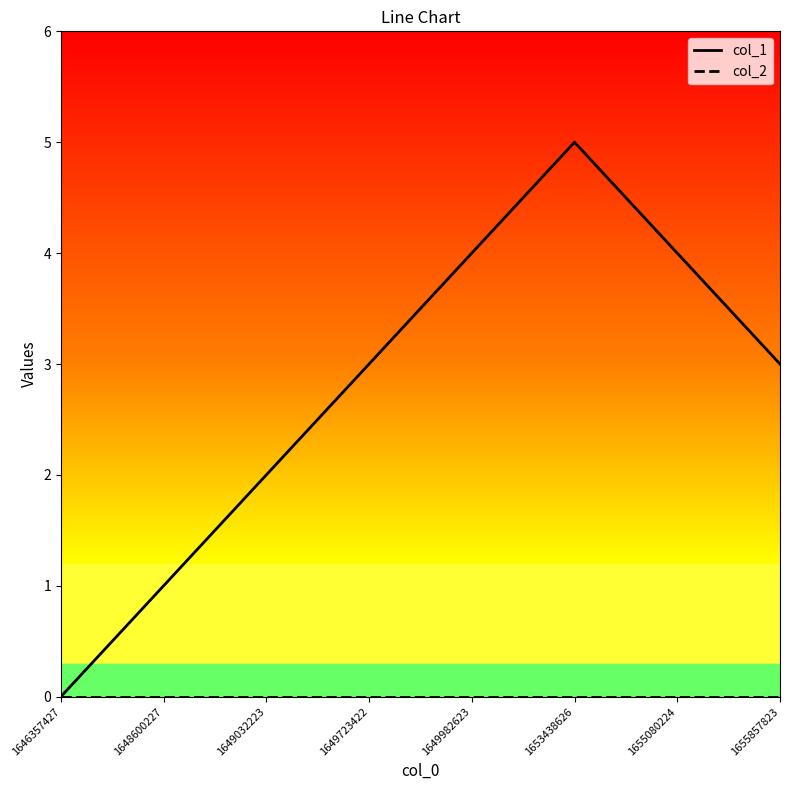

At which category is the sum across all series the highest?

1653438626